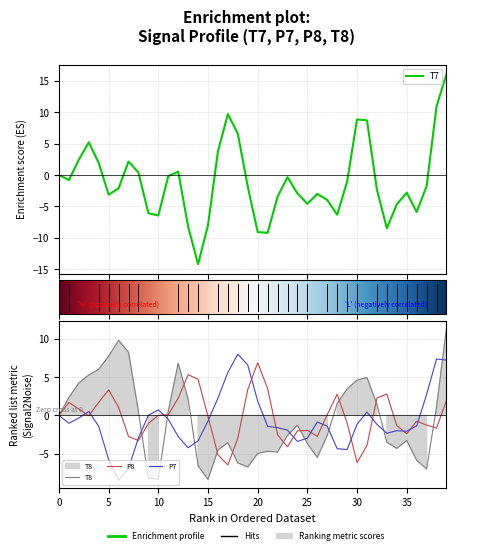

The P7 series shows -0.3 at 36. True or false?

False